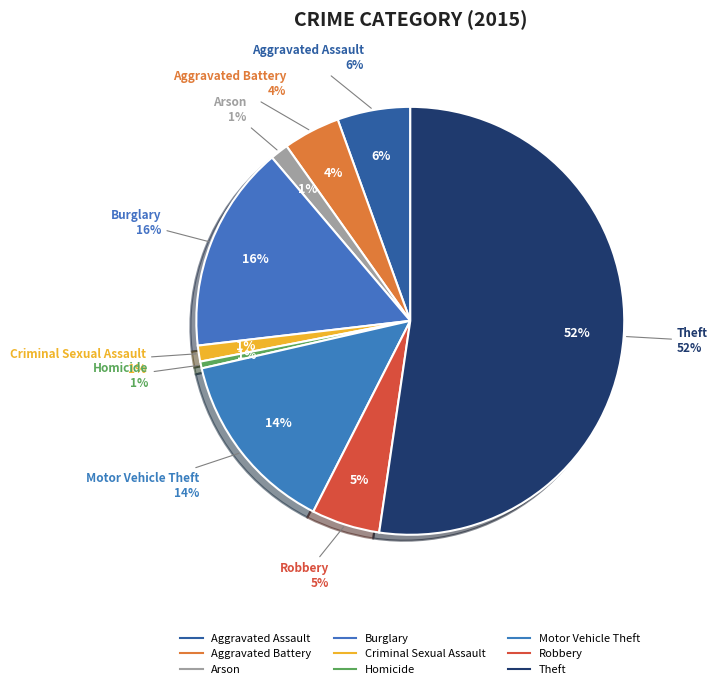

Which has a higher value, Motor Vehicle Theft or Burglary?

Burglary